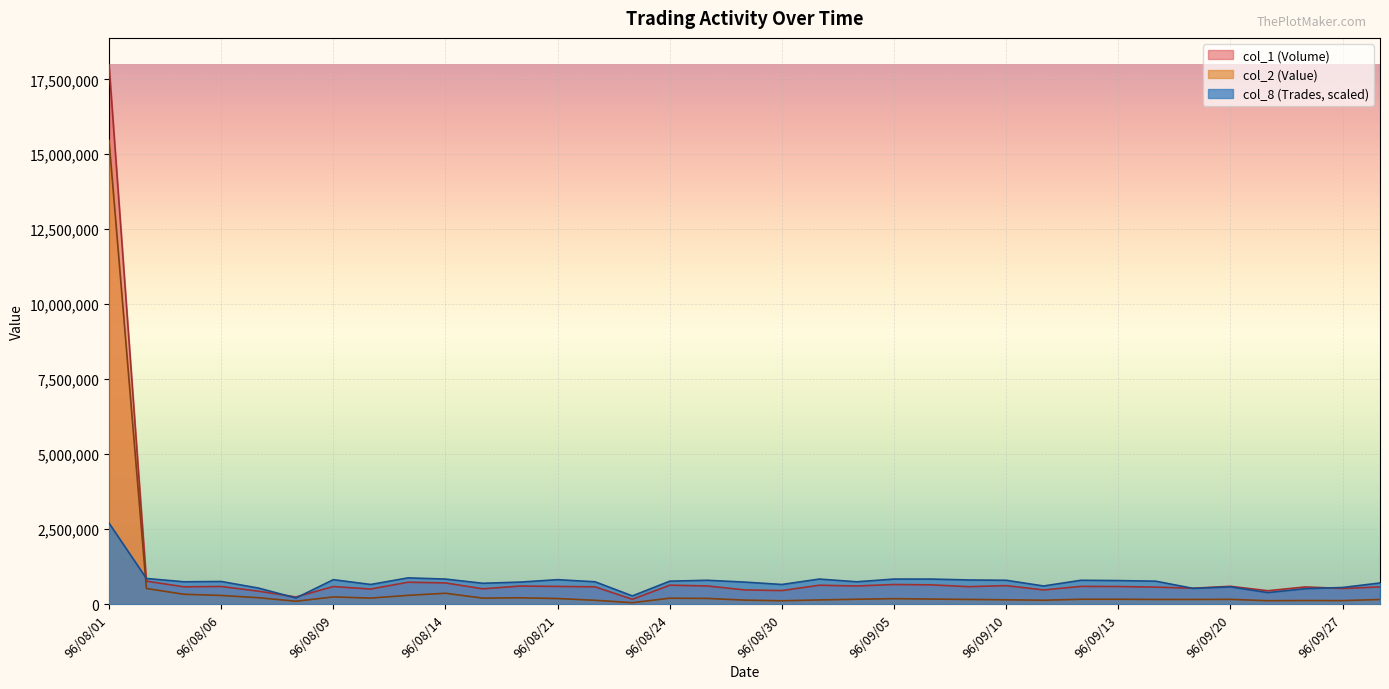

At which label is col_8 (Trades) closest to 1449001?

96/08/13